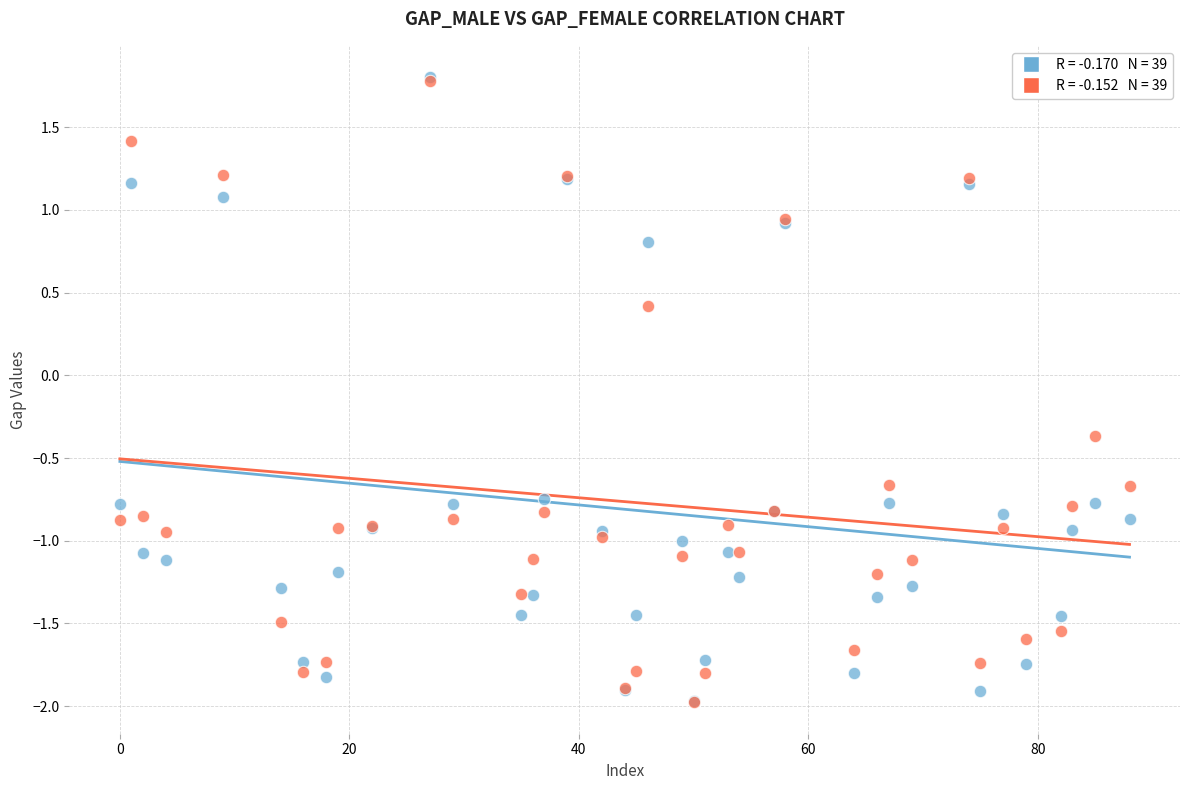

Across all series, what Y value is closest to 0?

-0.4